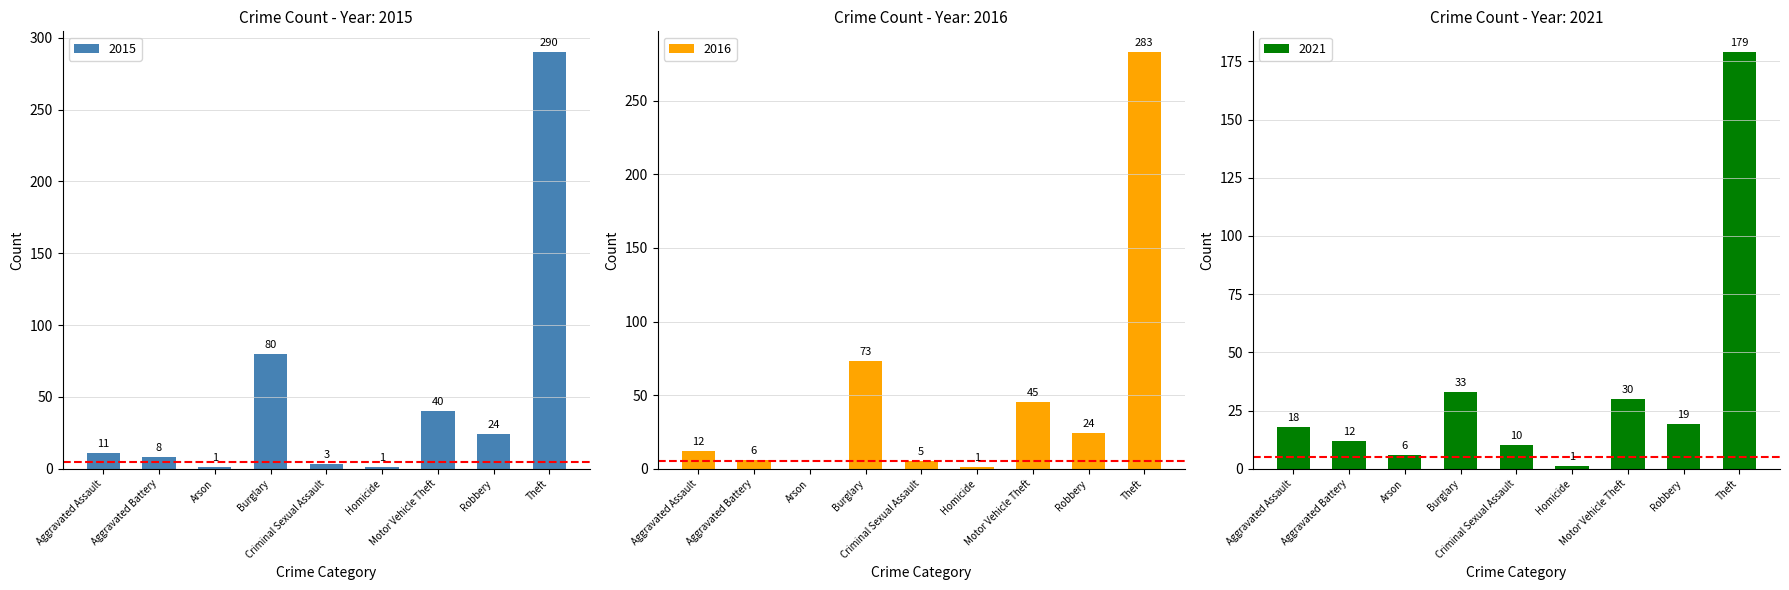

How many groups of bars are there?

9